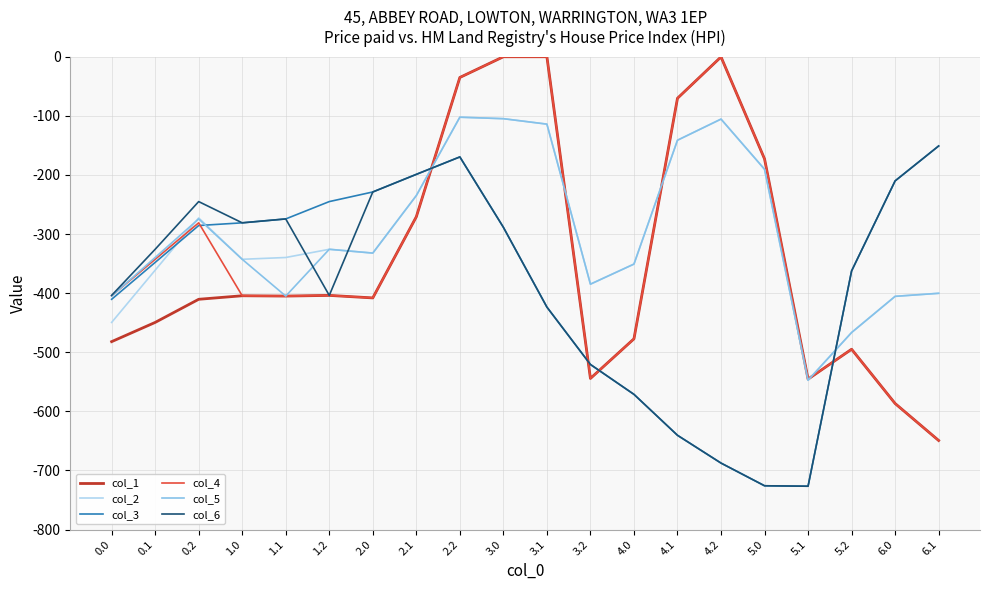

What position from the left is 2.1?

8